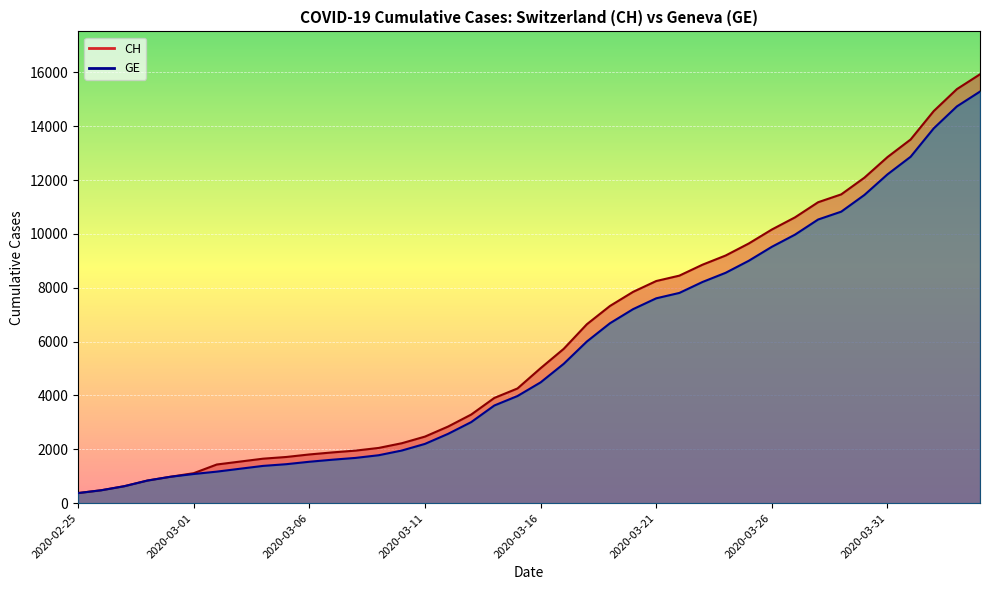

The value of GE at 2020-03-28 is 10533. True or false?

True